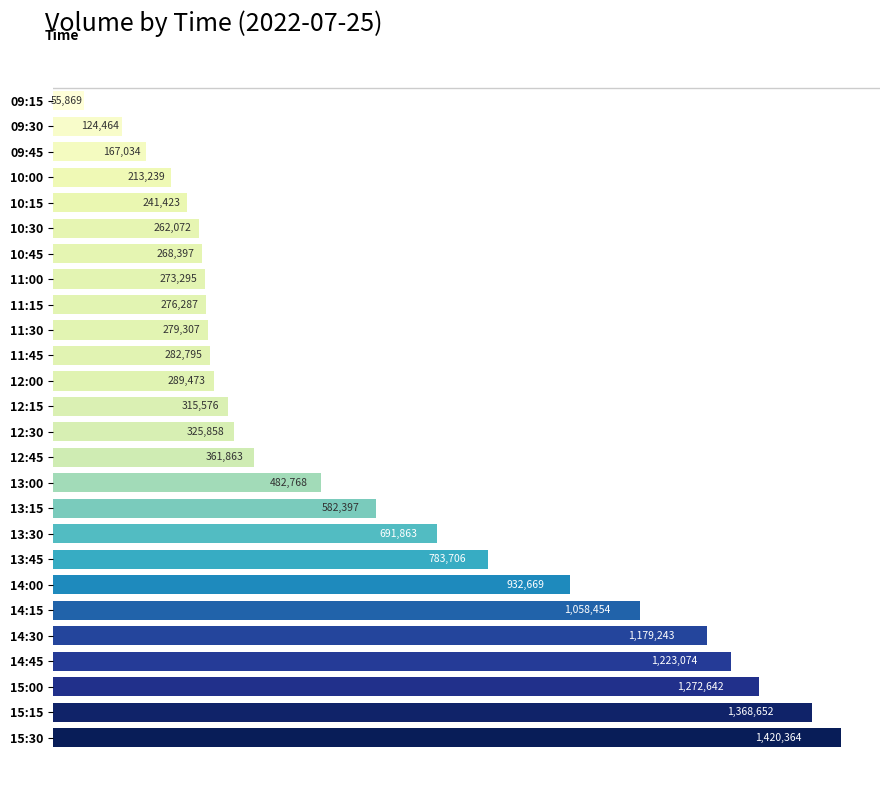

Does the chart contain any negative values?

No